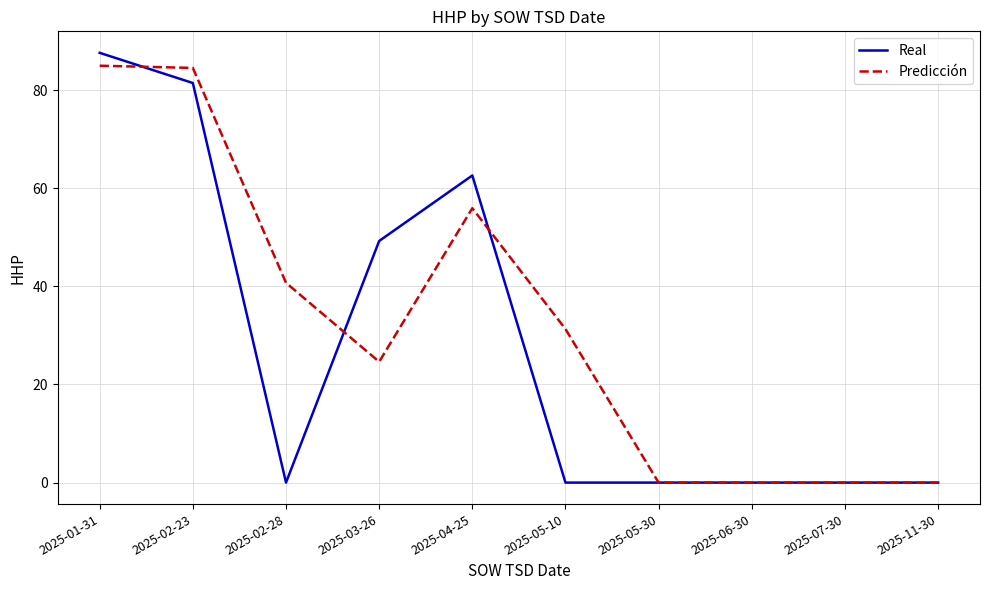

What is the average value of the Real series?

28.1